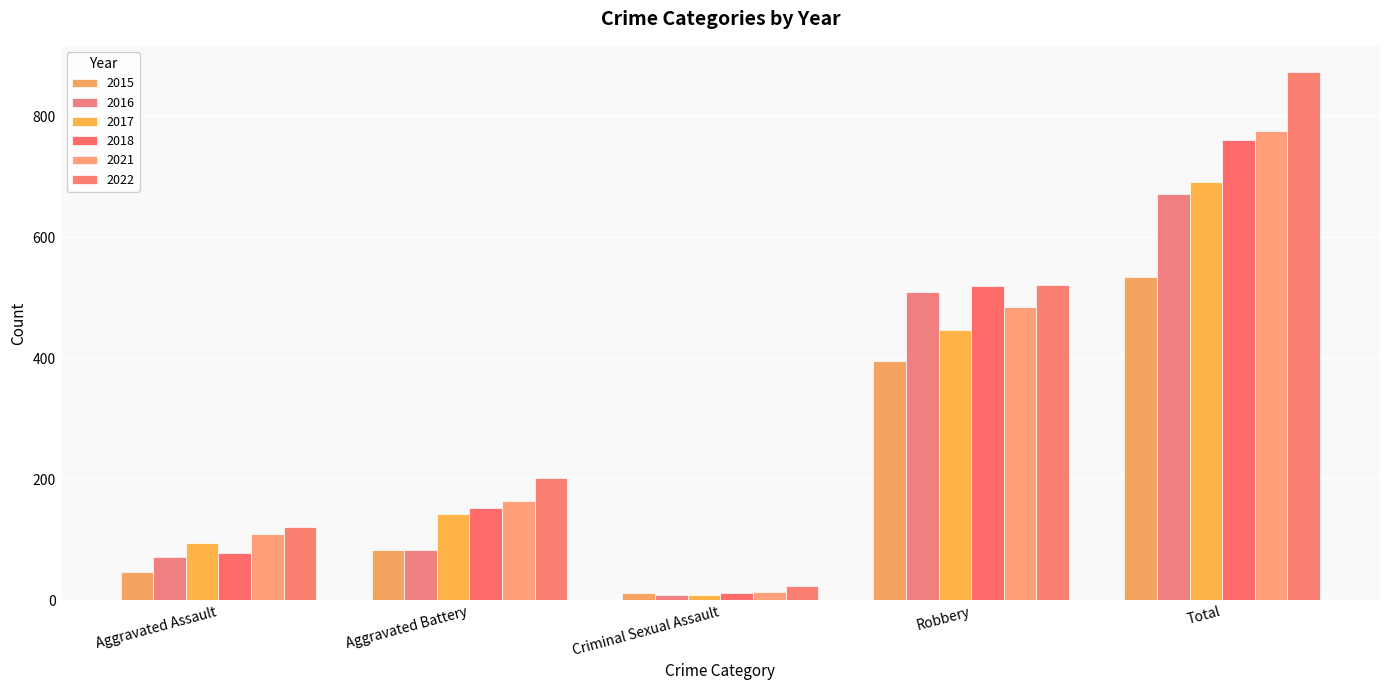

Is the value of 2021 at Total greater than the value of 2018 at Aggravated Assault?

Yes